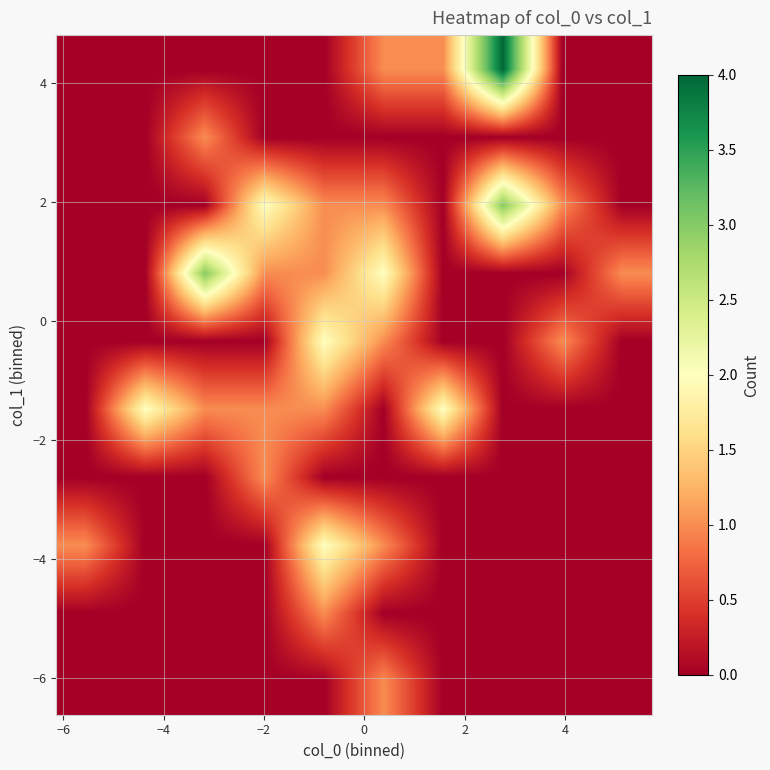

How many categories are shown in the chart?

10